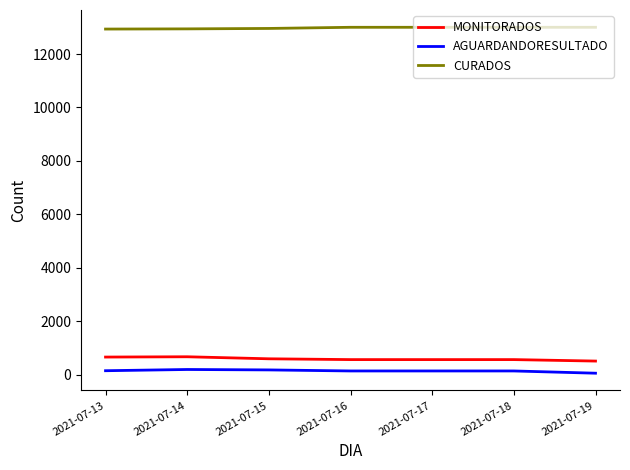

The MONITORADOS series shows 672 at 2021-07-14. True or false?

True